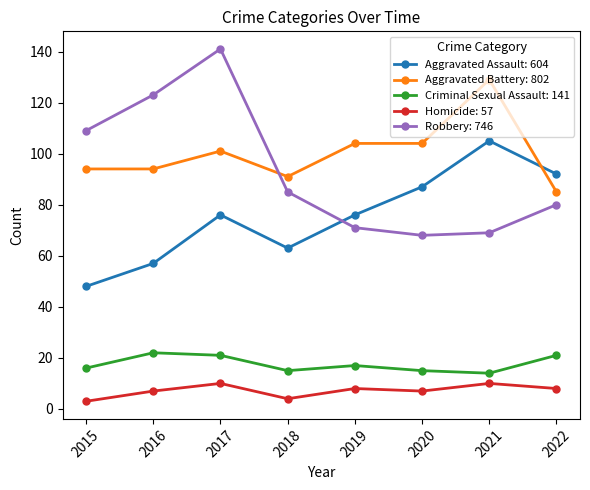

What is the value of the Robbery: 746 point at the 1st from the left?

109